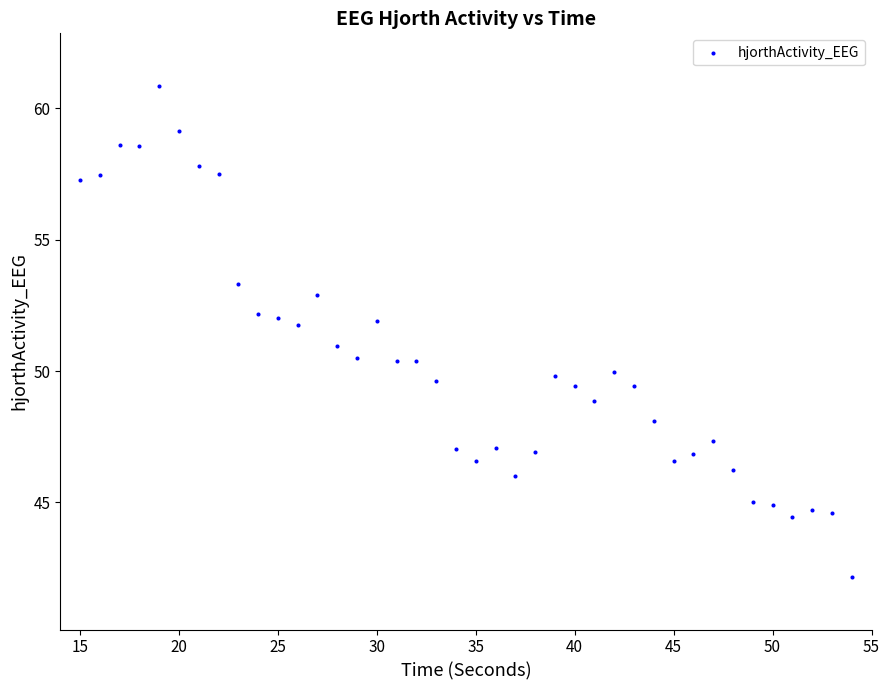

What is the range of X values (max minus min)?

39.0